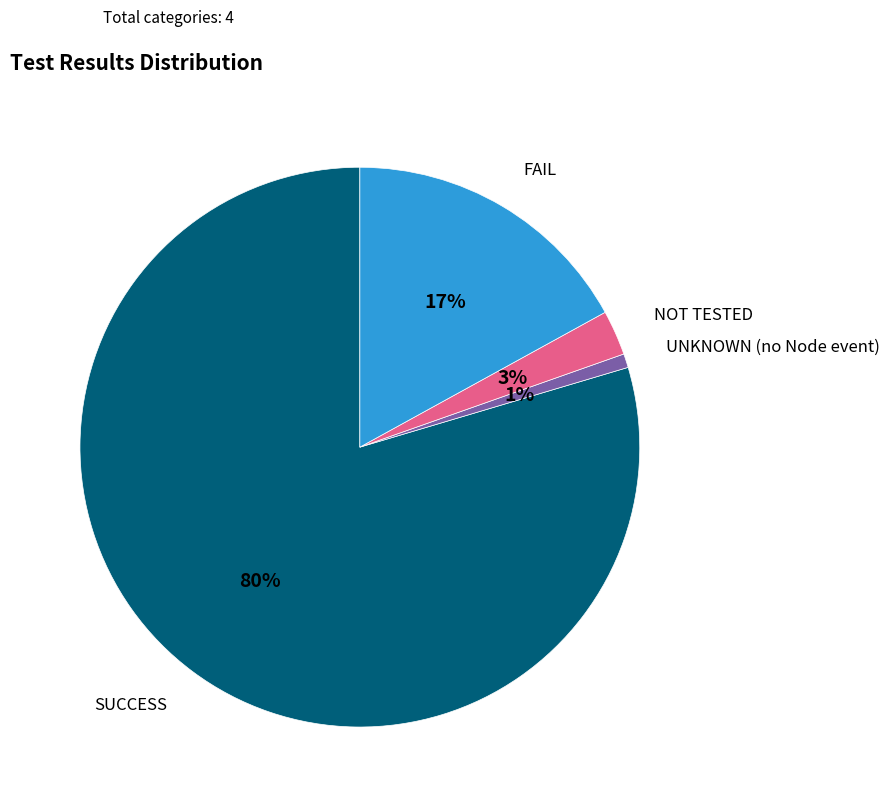

To the nearest percent, what is the average slice percentage?

25%